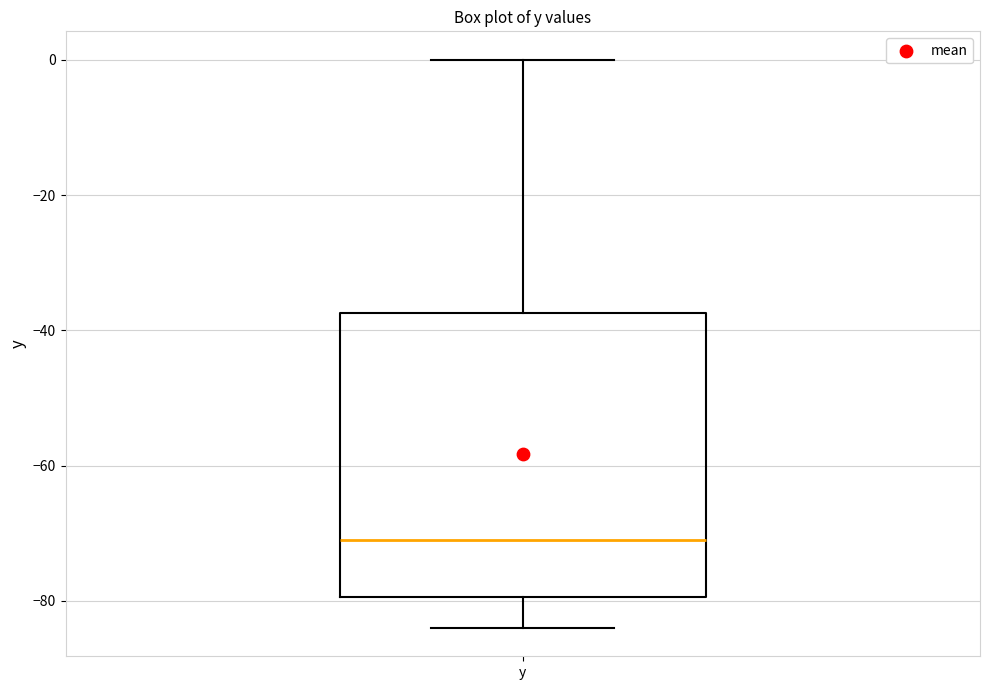

Read this box plot against the y-axis: the position of the median line, the range covered by the box, and the ends of both whiskers. The values are not printed on the chart, so give them approximately, as read against the axis.

median -72, box -80 to -38, whiskers -84 to 0